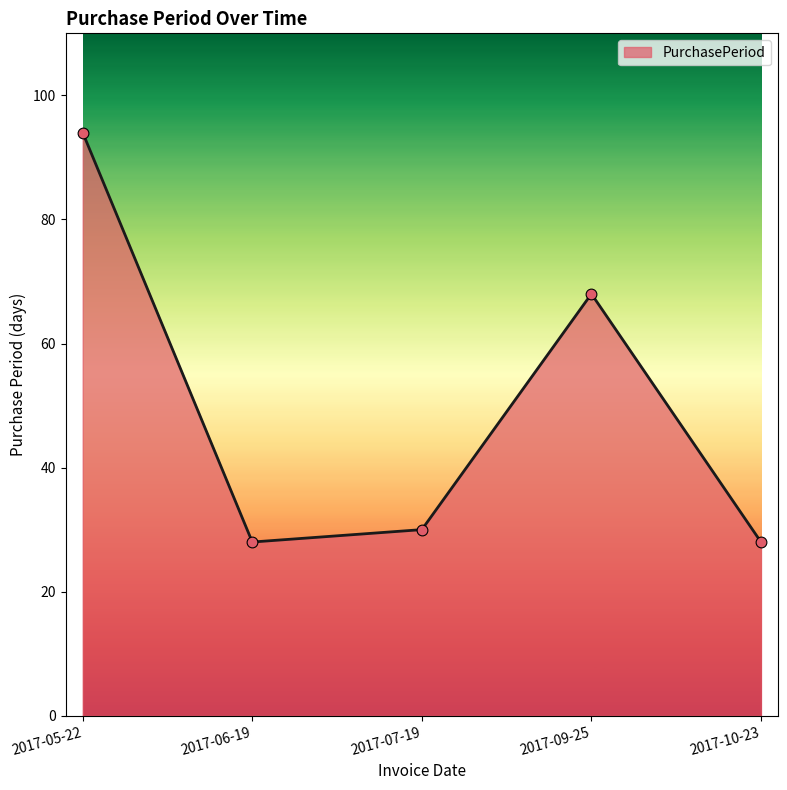

What is the change in value from 2017-05-22 to 2017-07-19?

-64